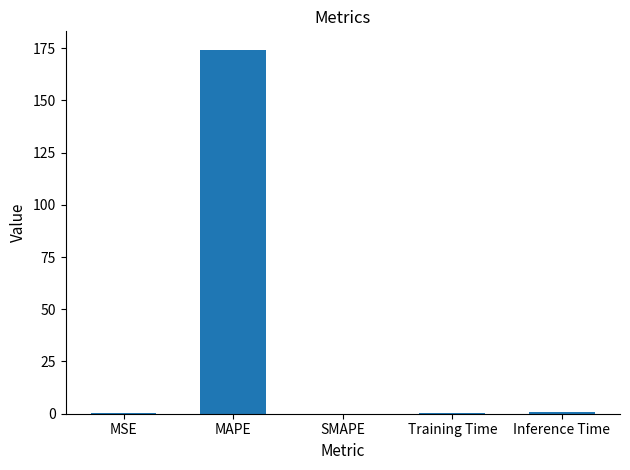

What is the sum of all values?

175.7